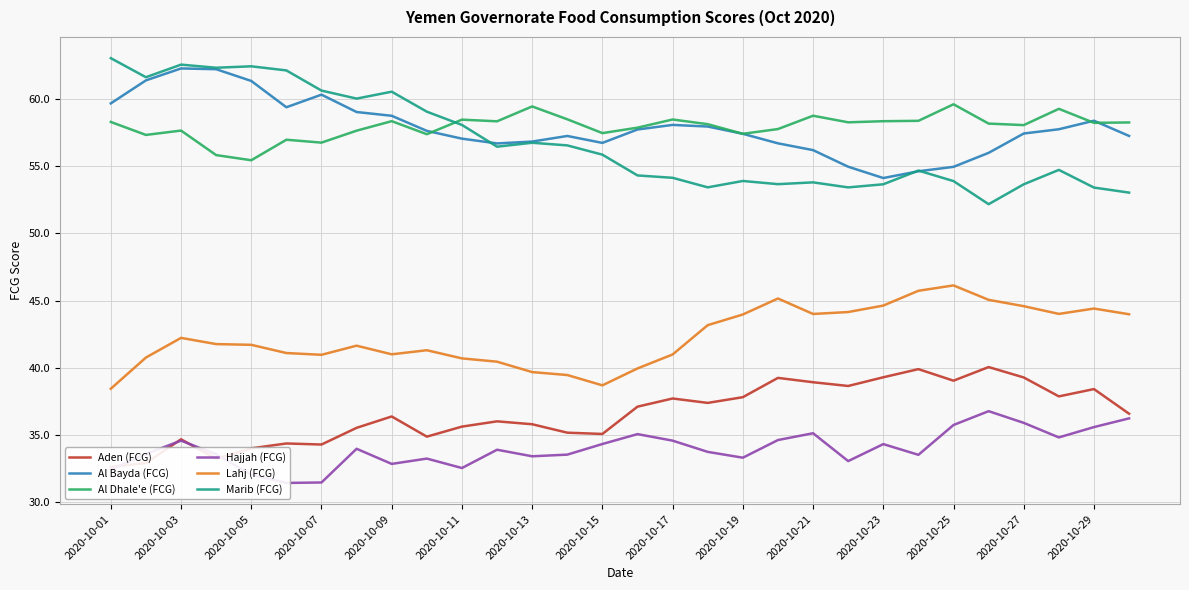

Is the value of Lahj (FCG) at 2020-10-05 greater than the value of Al Dhale'e (FCG) at 2020-10-09?

No